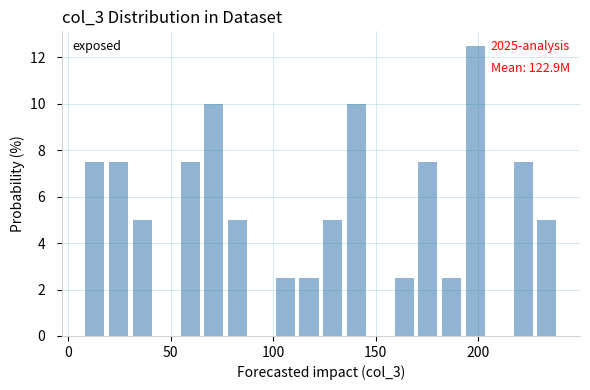

Around what value on the x-axis is the tallest bar? Give the approximate position of its centre, as read against the axis.

200